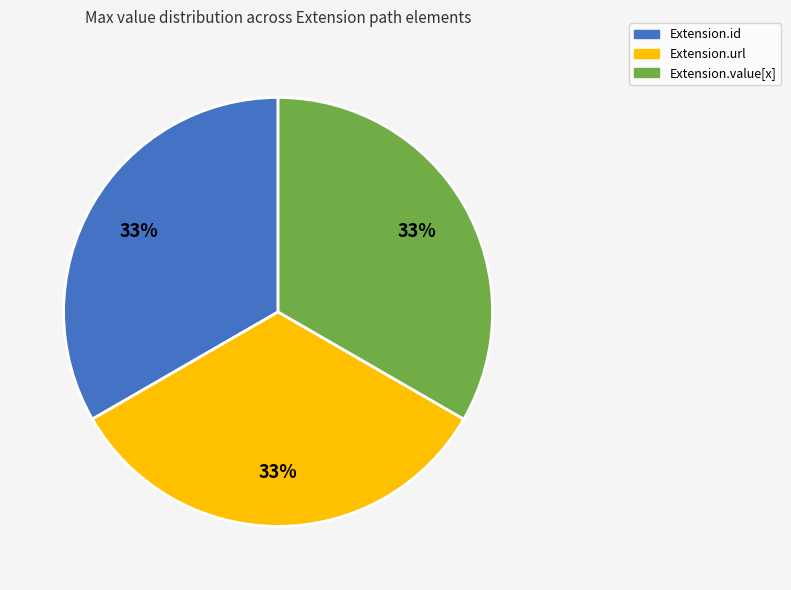

Is there any slice that represents more than half of the pie?

No